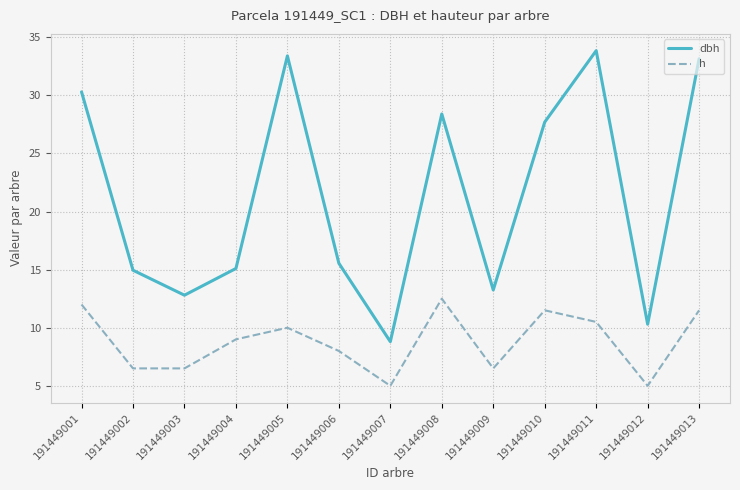

Is it true that h equals 6.5 at 191449003?

True